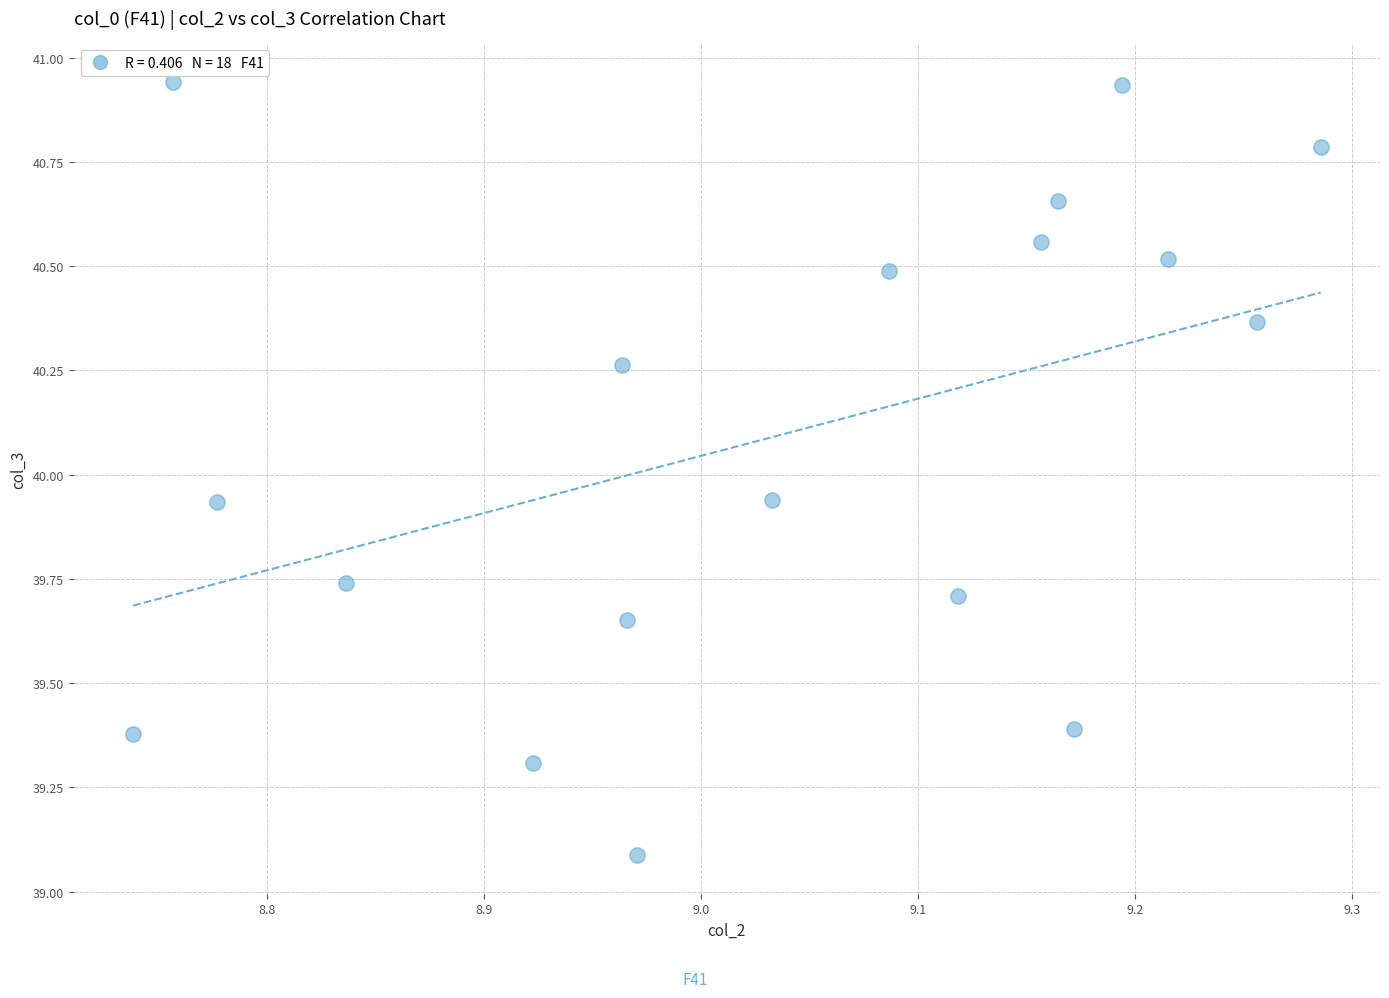

What is the range of X values (max minus min)?

0.5